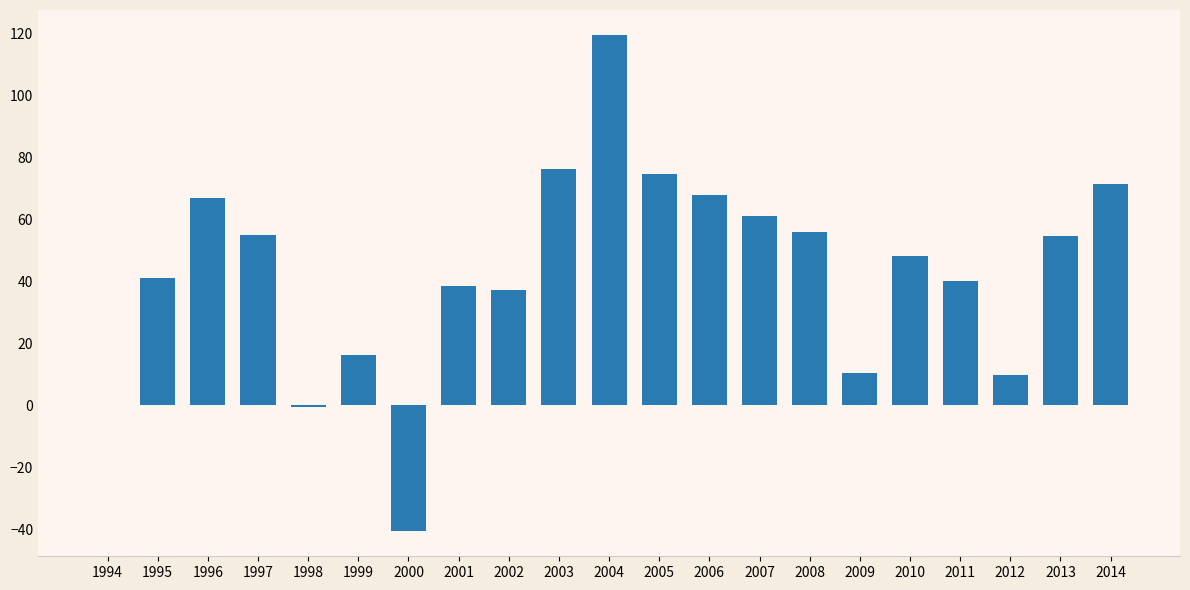

Are the bars grouped side by side (vs. stacked)?

No